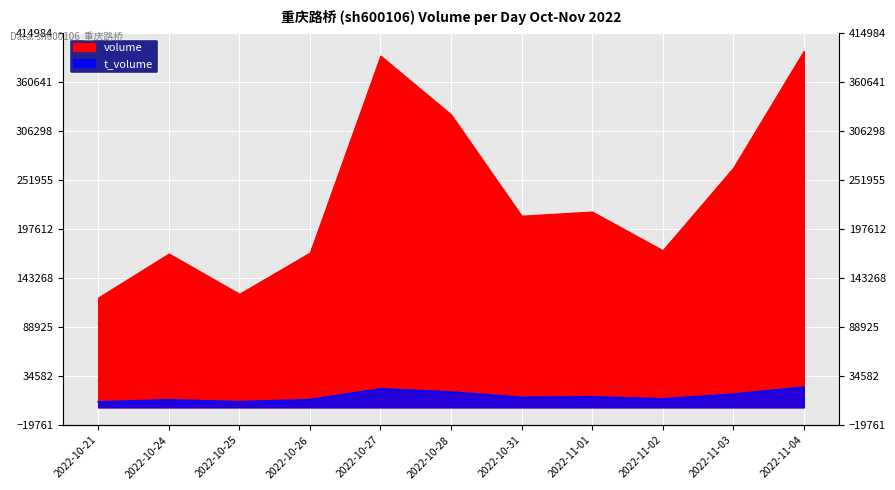

How many points are higher than both their immediate neighbors (excluding endpoints)?

3